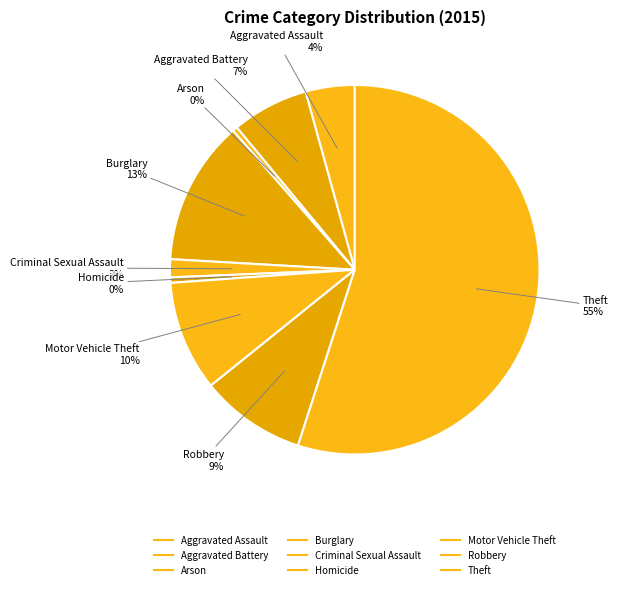

To the nearest percent, what percentage of the pie is Robbery?

9%